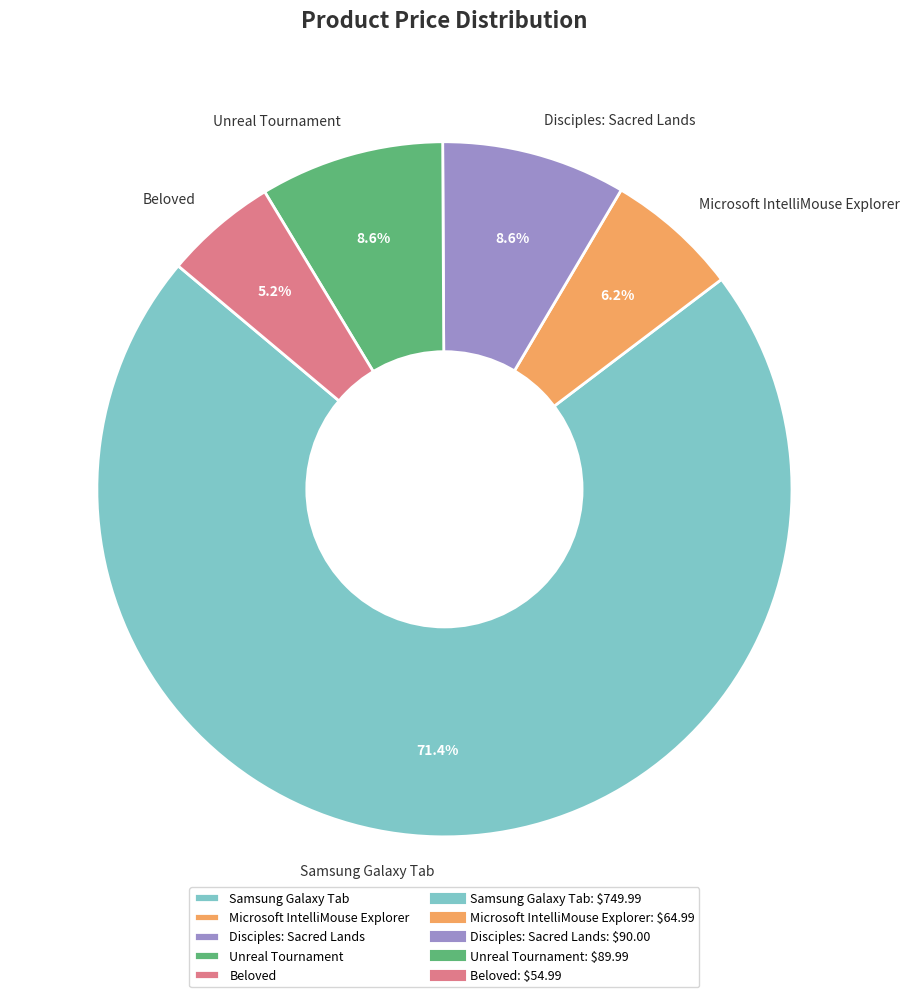

To the nearest percent, what percentage of the pie is Beloved?

5%